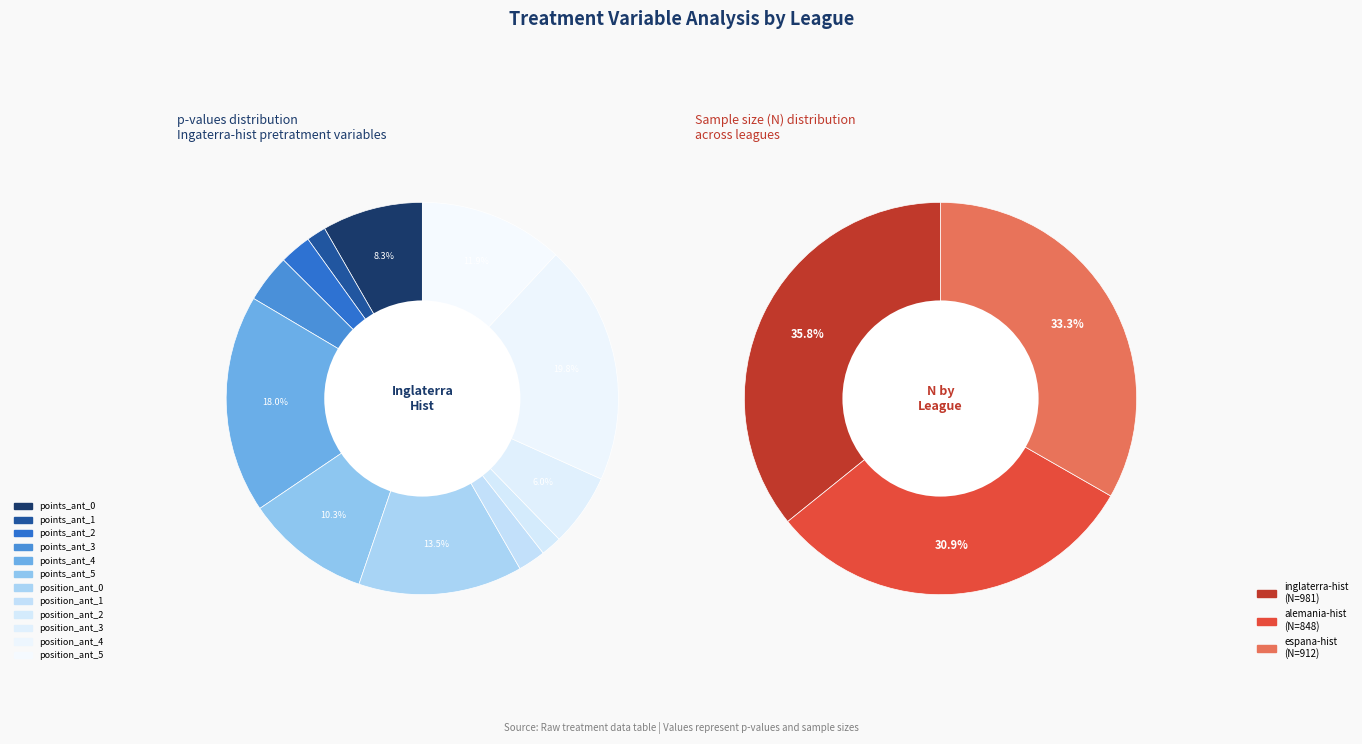

Count the number of slices in the pie.

12